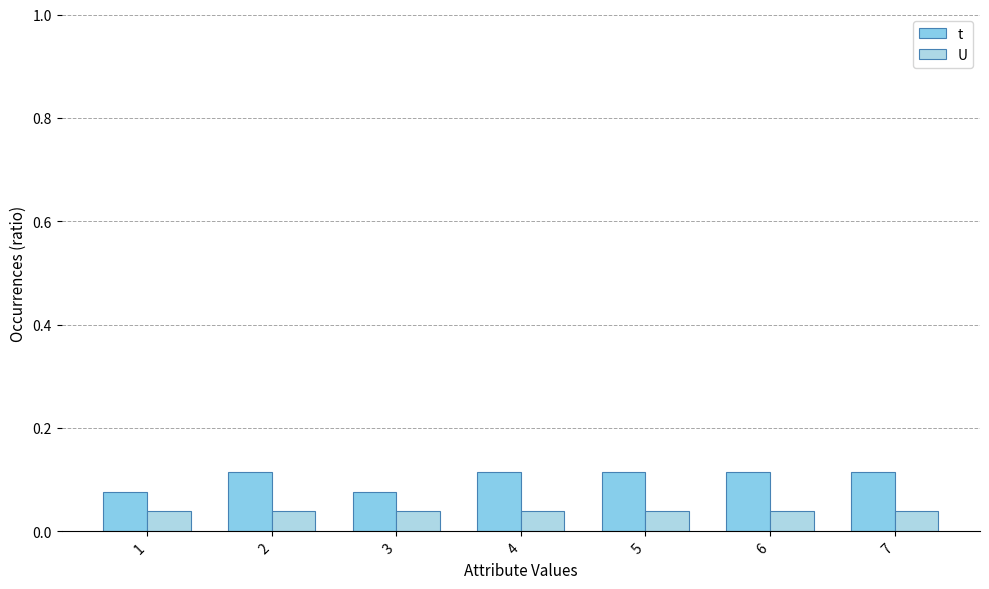

Reading right to left, extract all data points from this chart.

t: 7=0.1	6=0.1	5=0.1	4=0.1	3=0.1	2=0.1	1=0.1
U: 7=0.0	6=0.0	5=0.0	4=0.0	3=0.0	2=0.0	1=0.0